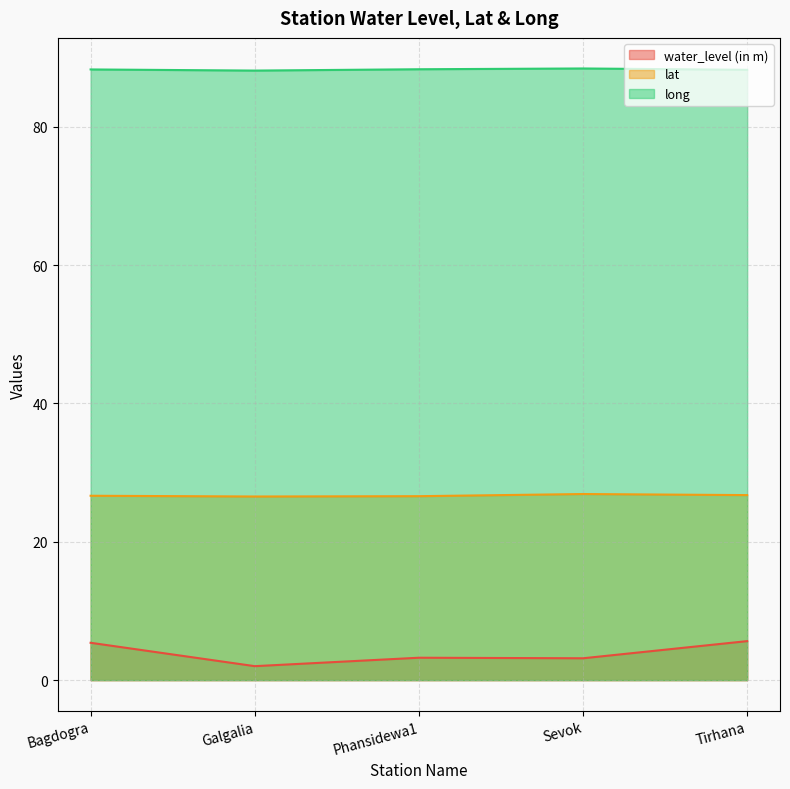

What is the difference between the lat values at Bagdogra and Tirhana?

0.1